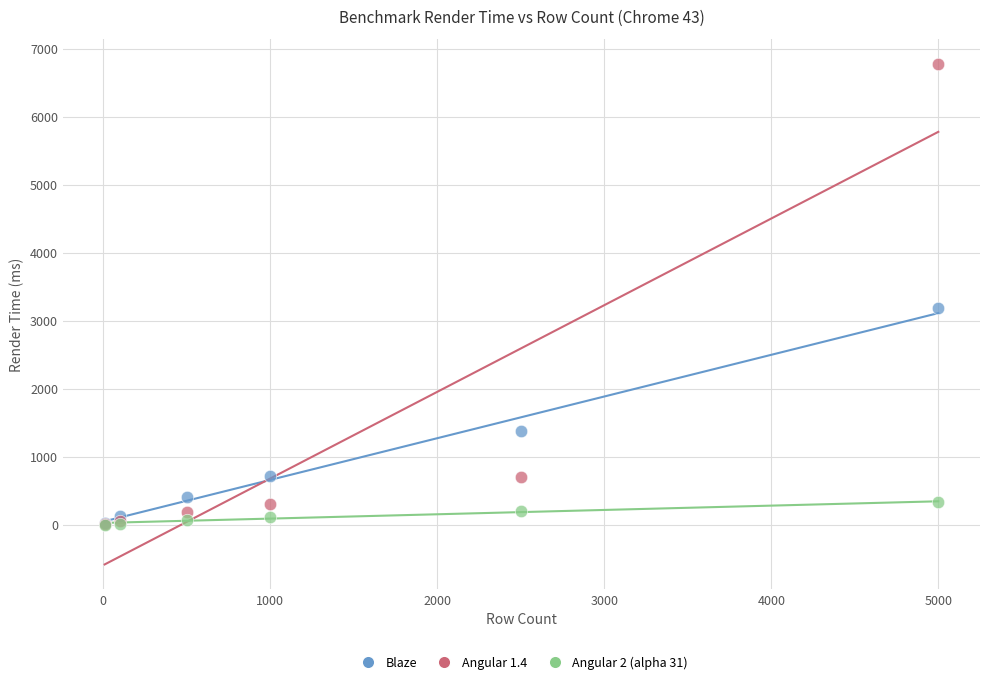

Across all series, what Y value is closest to 3388?

3193